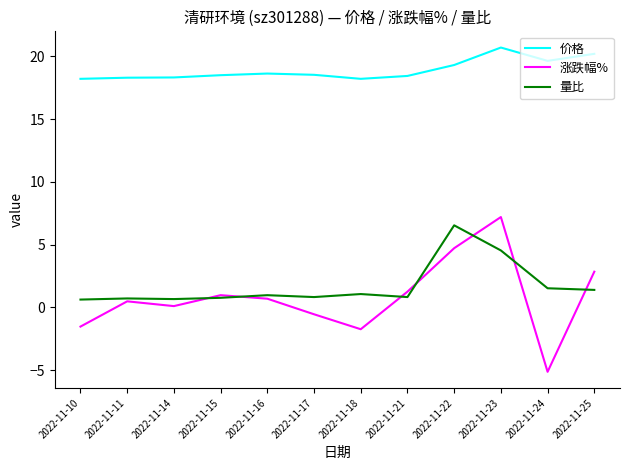

At which label does 量比 reach its peak?

2022-11-22